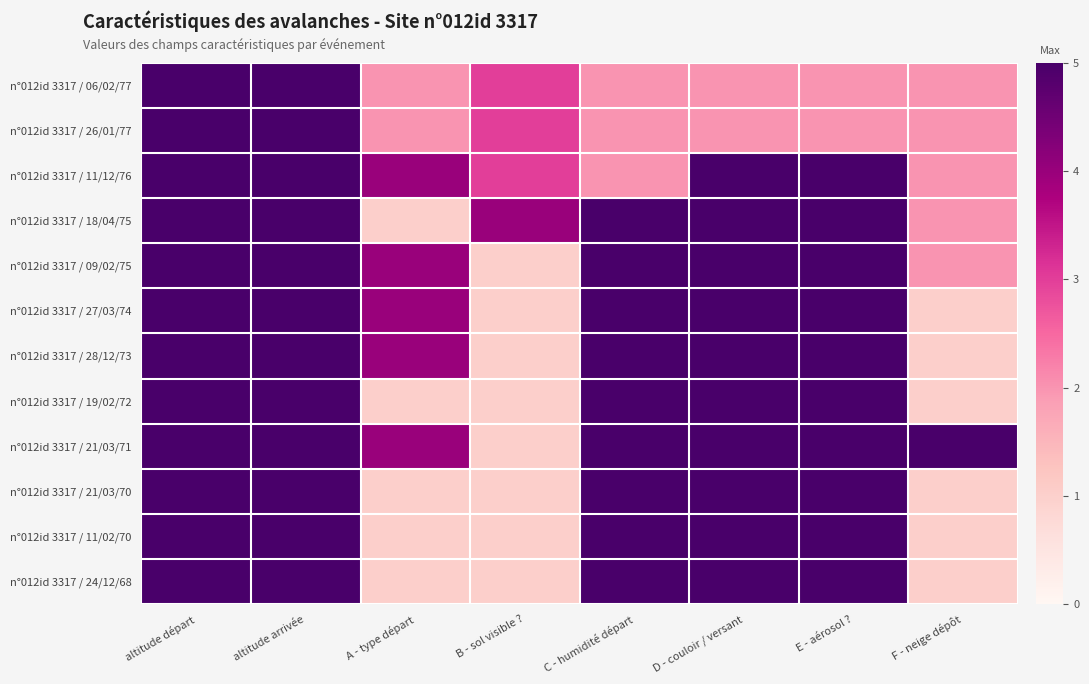

How many data points does each series have?

8